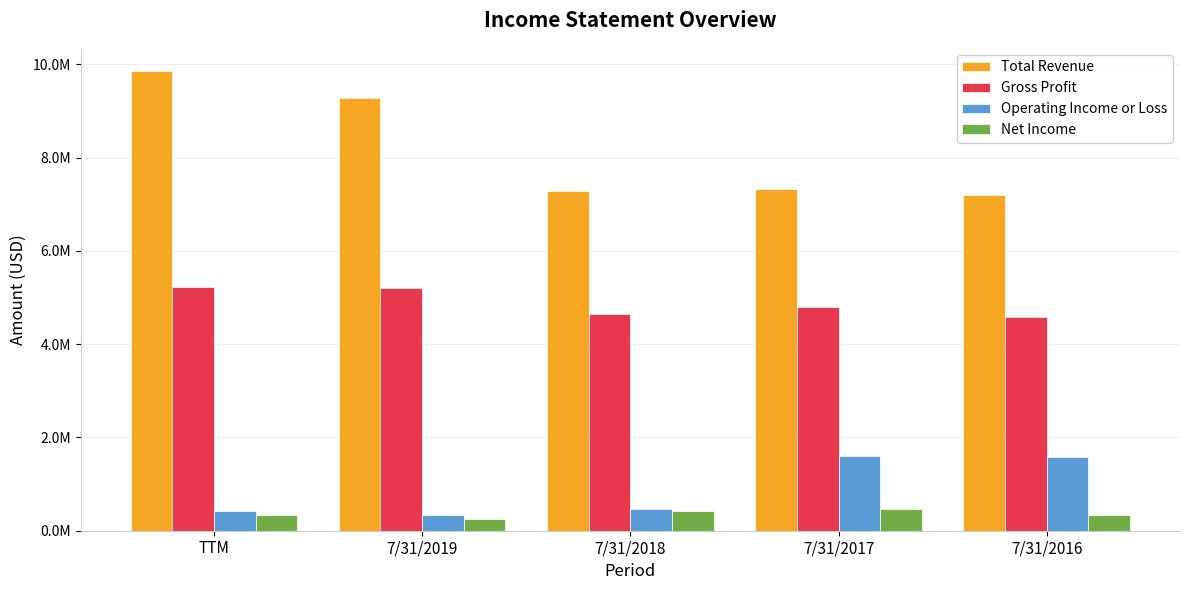

Reading left to right, list all the values displayed in this chart.

Total Revenue: 9860029	9286417	7289410	7320812	7200933
Gross Profit: 5227792	5202167	4652259	4791467	4588851
Operating Income or Loss: 417211	340638	458236	1599335	1591307
Net Income: 346606	242096	423136	458607	336565